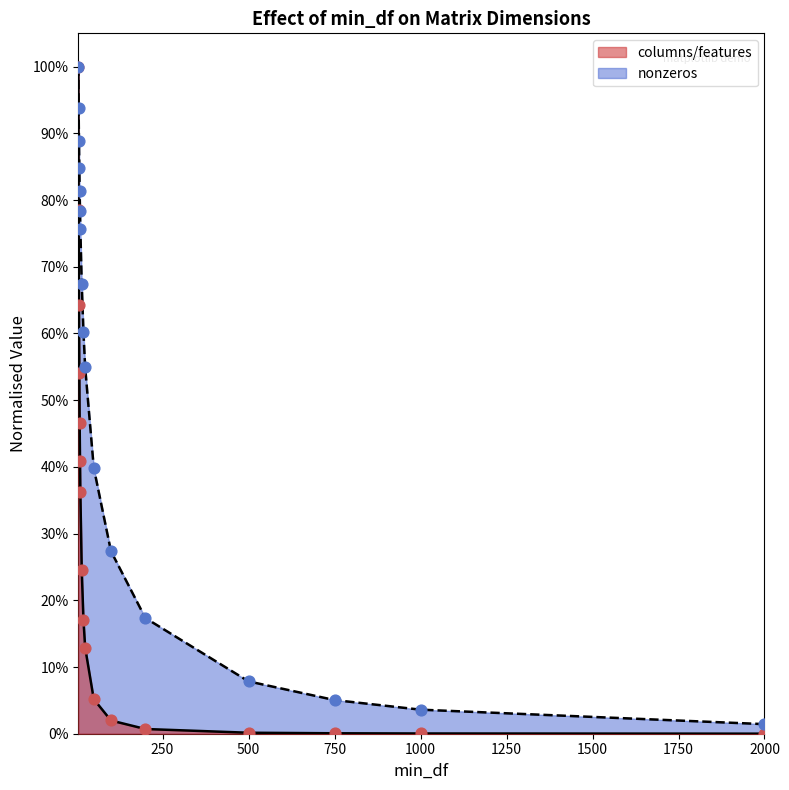

Which series reaches the minimum Y coordinate?

columns/features